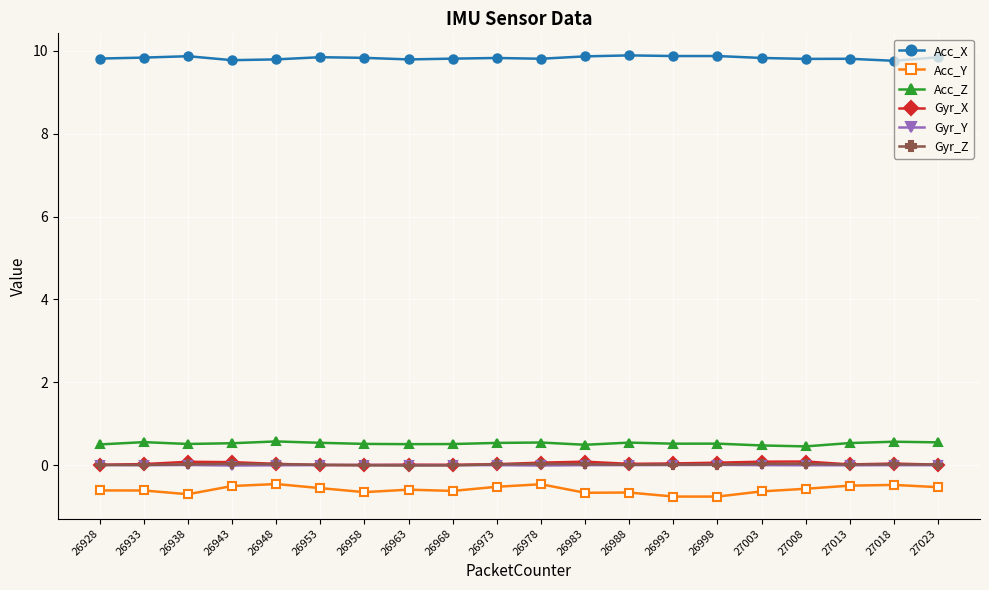

Read the Acc_X value at 27008.

9.8